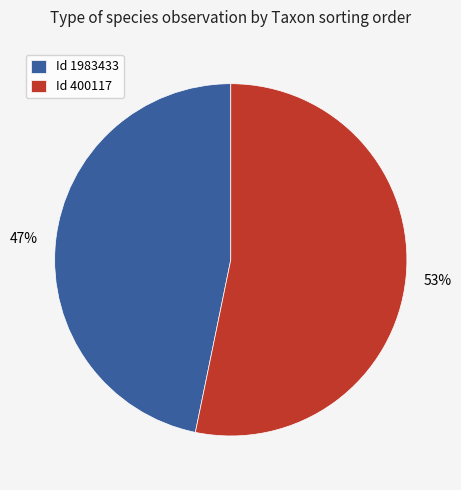

True or false: Id 400117 accounts for 62% of the total.

False